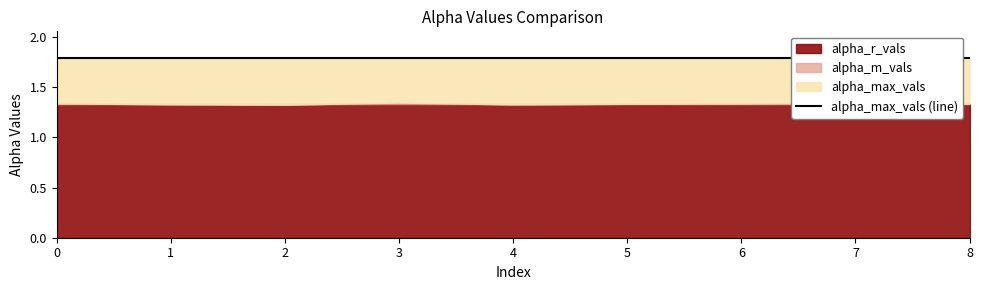

True or false: alpha_m_vals and alpha_max_vals cross at least once.

False